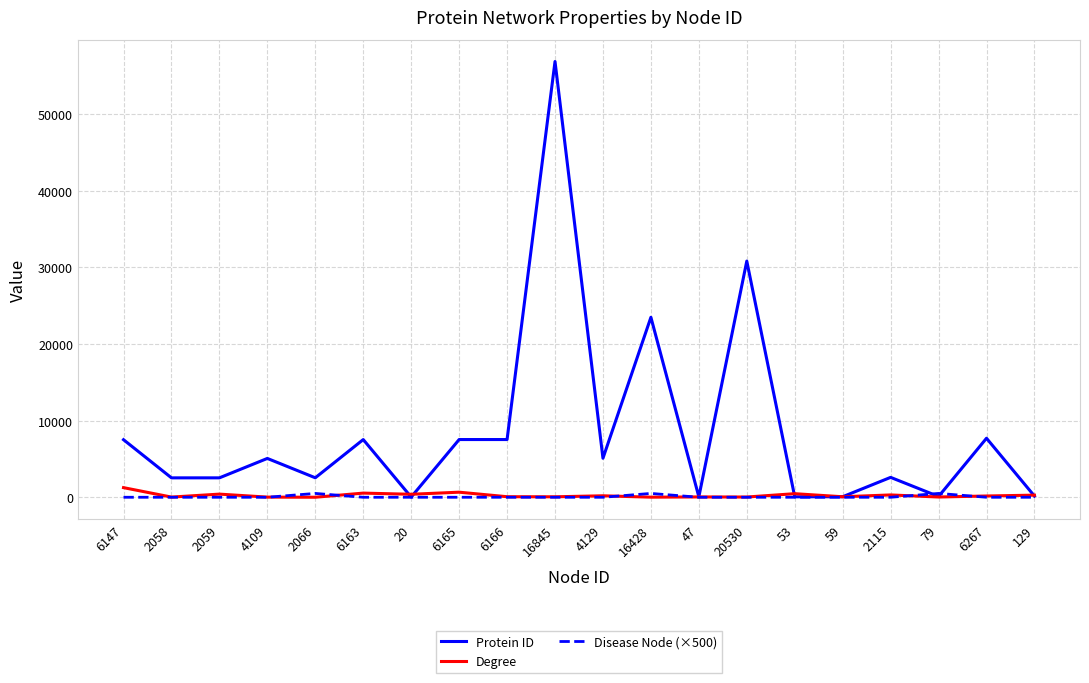

At which label is Protein ID closest to 28456?

20530